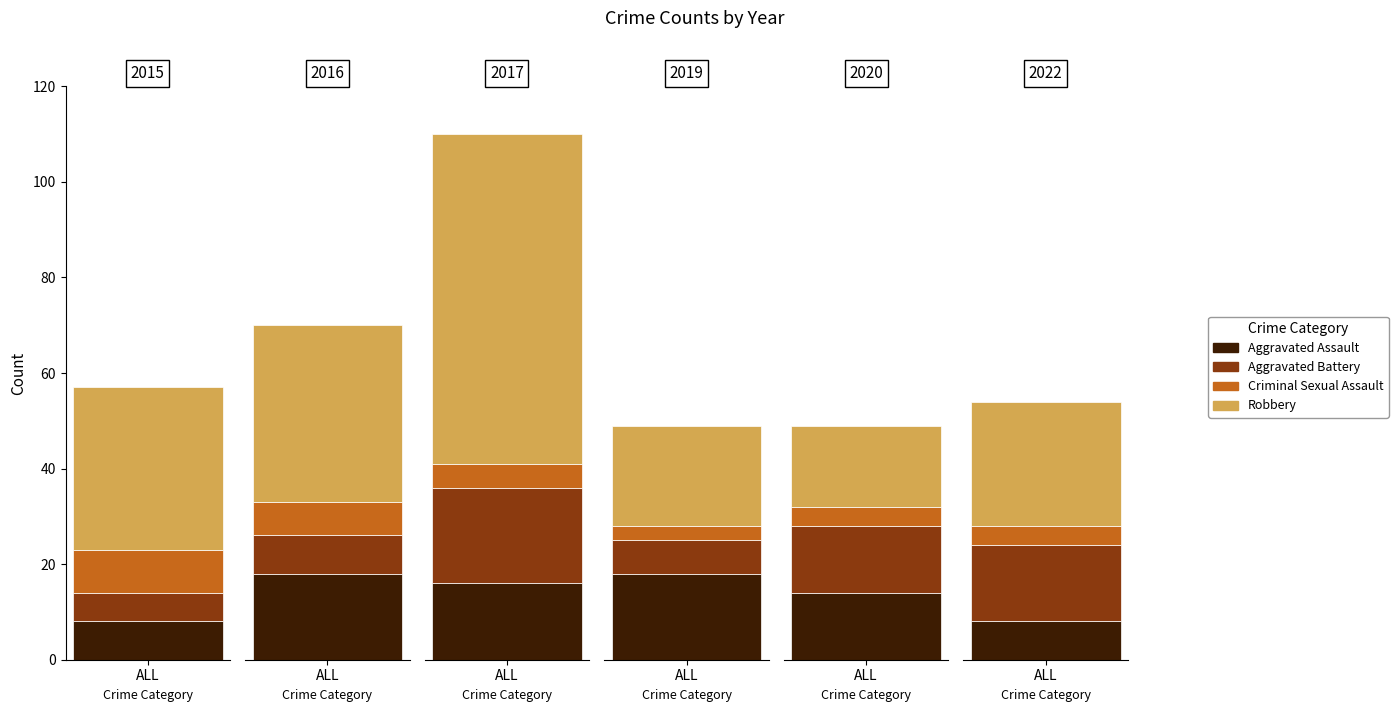

What is the label of the 4th bar from the left?

Robbery